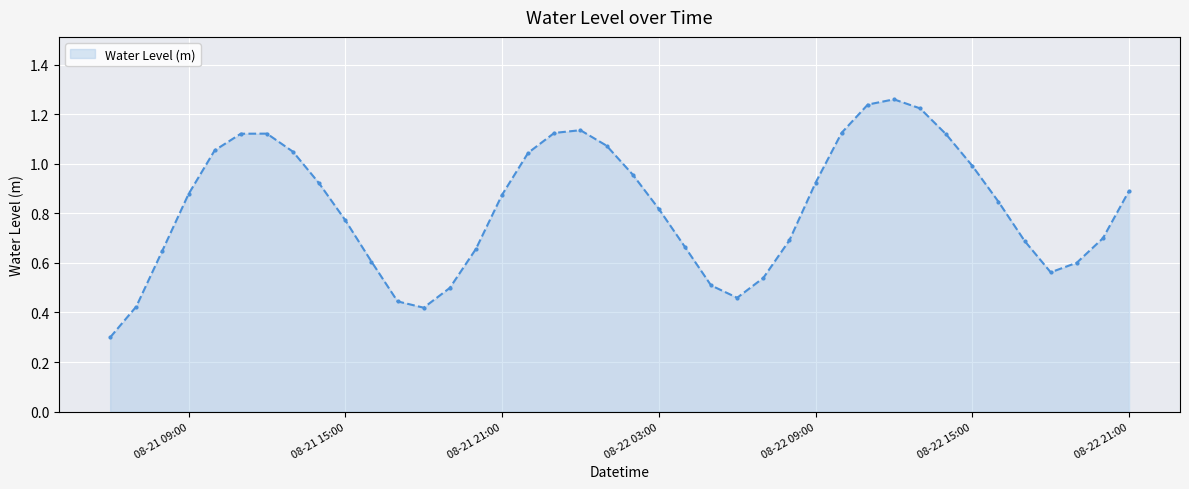

How many interior local peaks (higher than both neighbors) does the data have?

3